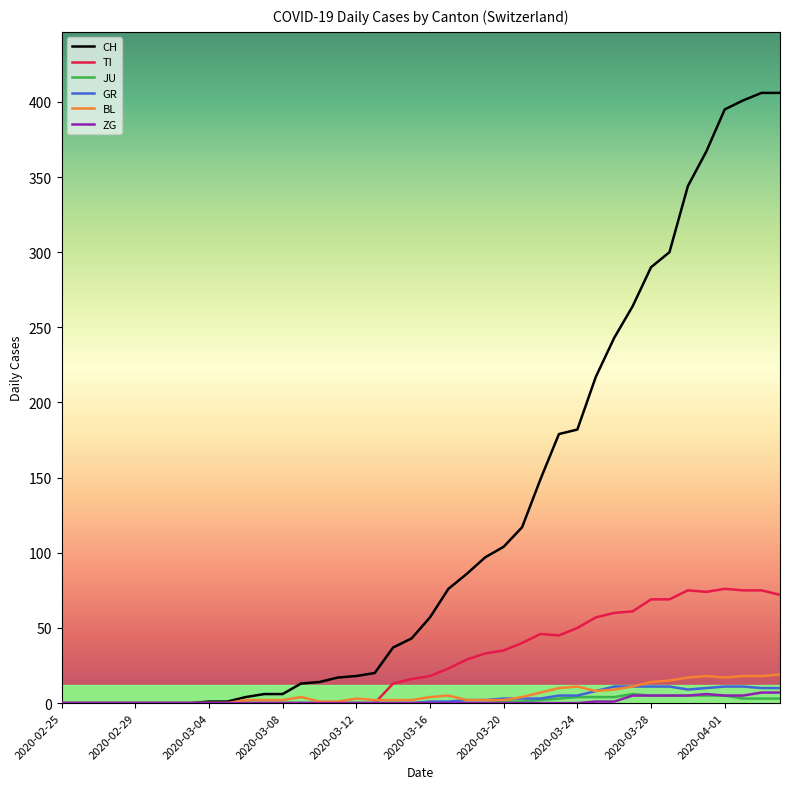

Does the chart have visible grid lines?

No